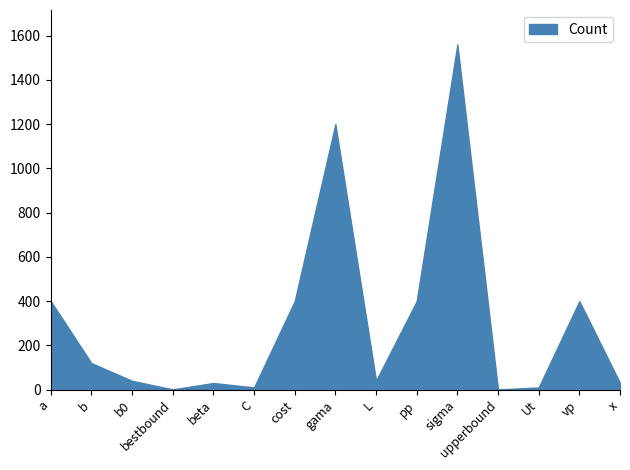

At which label is the value closest to 780?

a